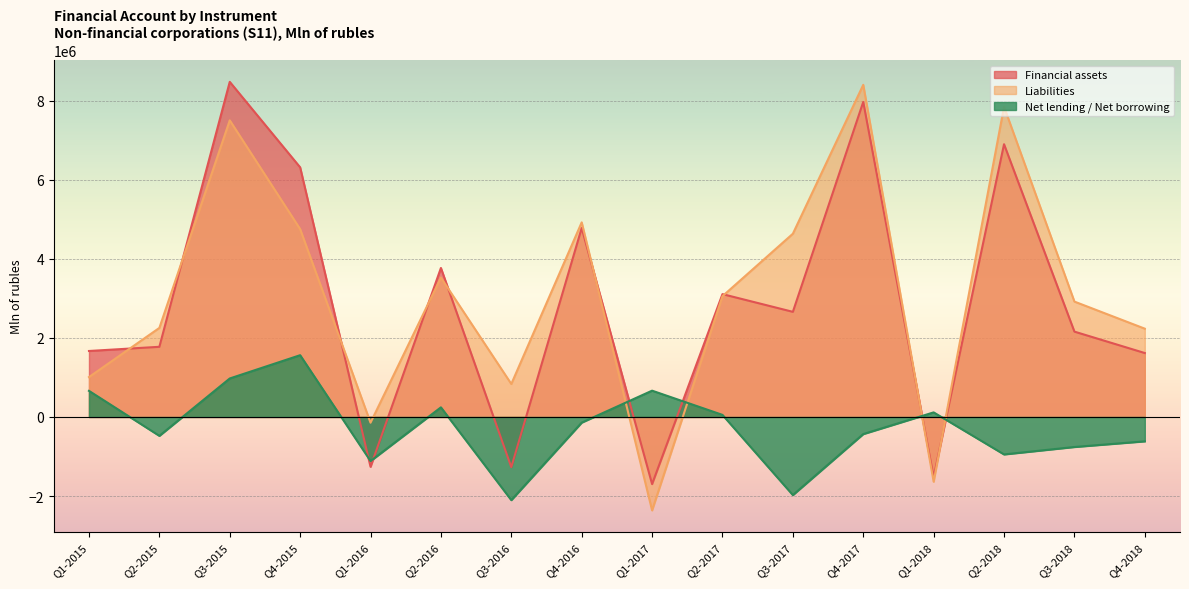

Which category has the highest value in the Net lending / Net borrowing series?

Q4-2015